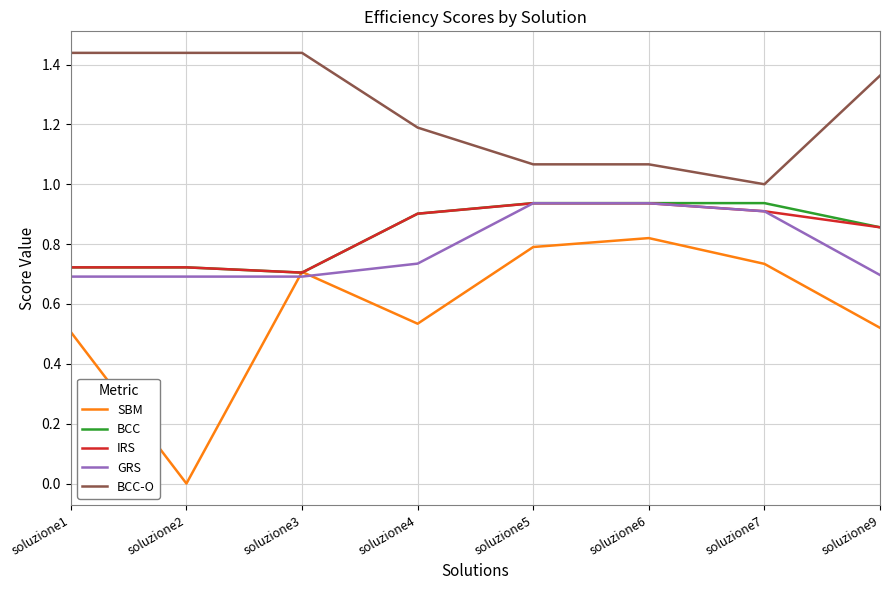

Is it true that BCC equals 0.9 at soluzione6?

True